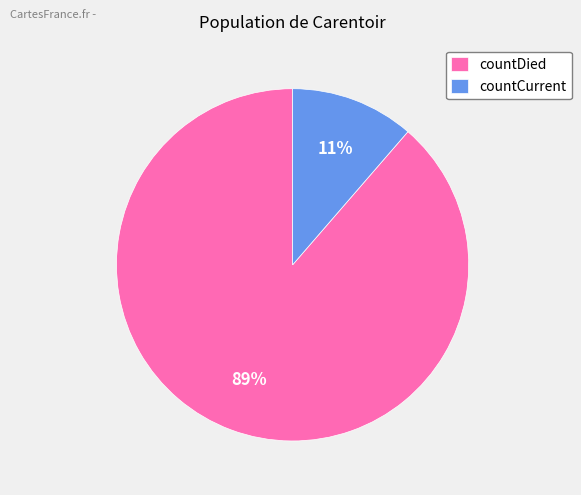

The countDied slice represents 89% of the pie. True or false?

True